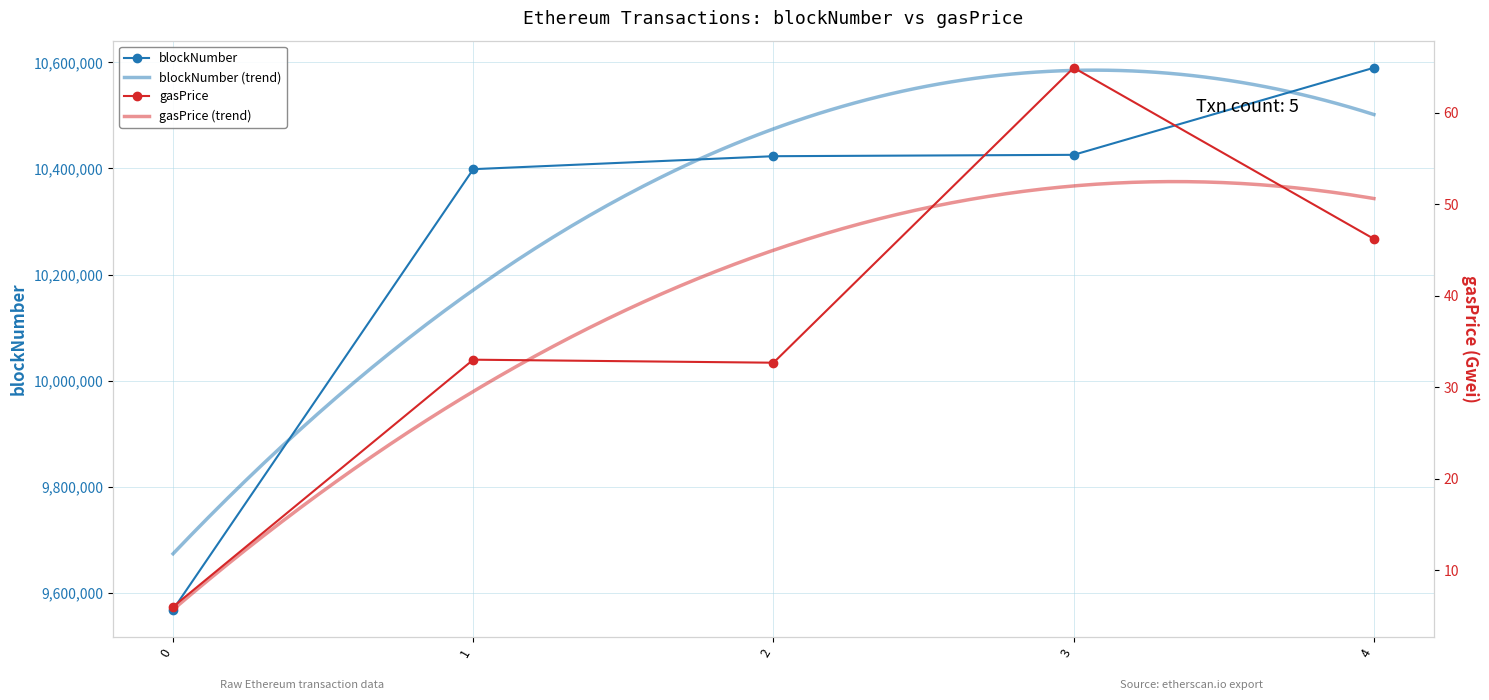

At which label is gasPrice closest to 35?

1